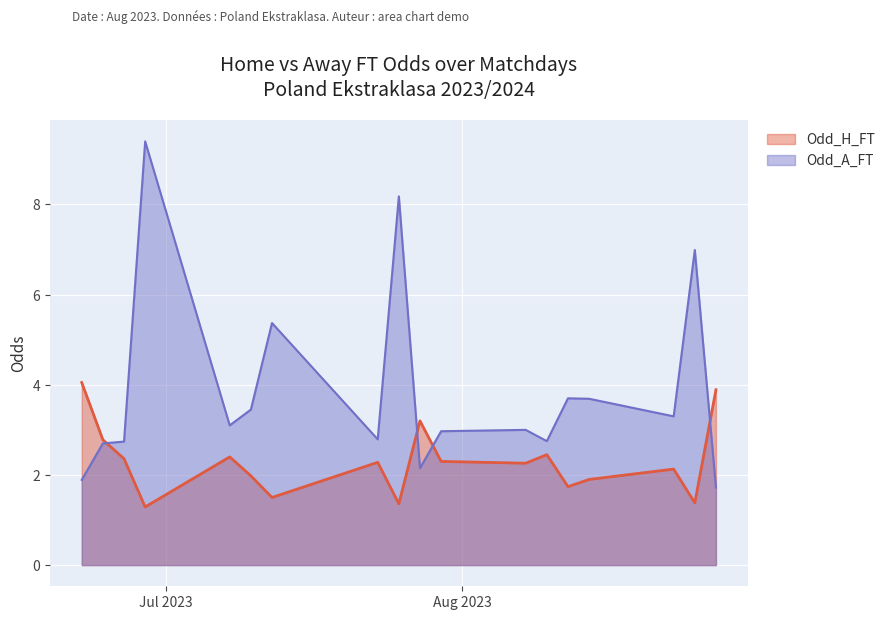

What is the difference between the Odd_A_FT values at 2023-08-06 and 2023-08-18?

1.1